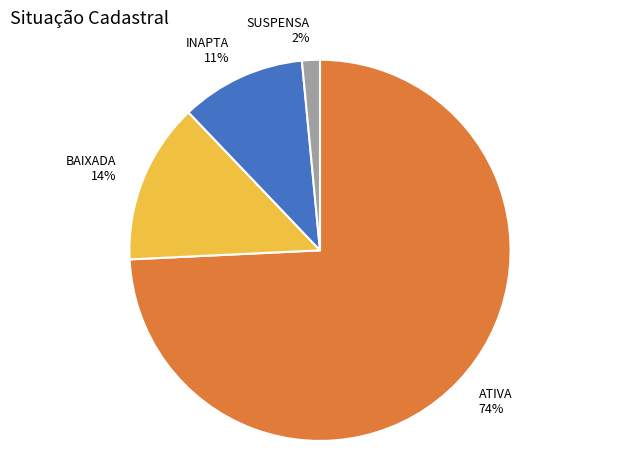

What percentage is the BAIXADA slice, to the nearest percent?

14%